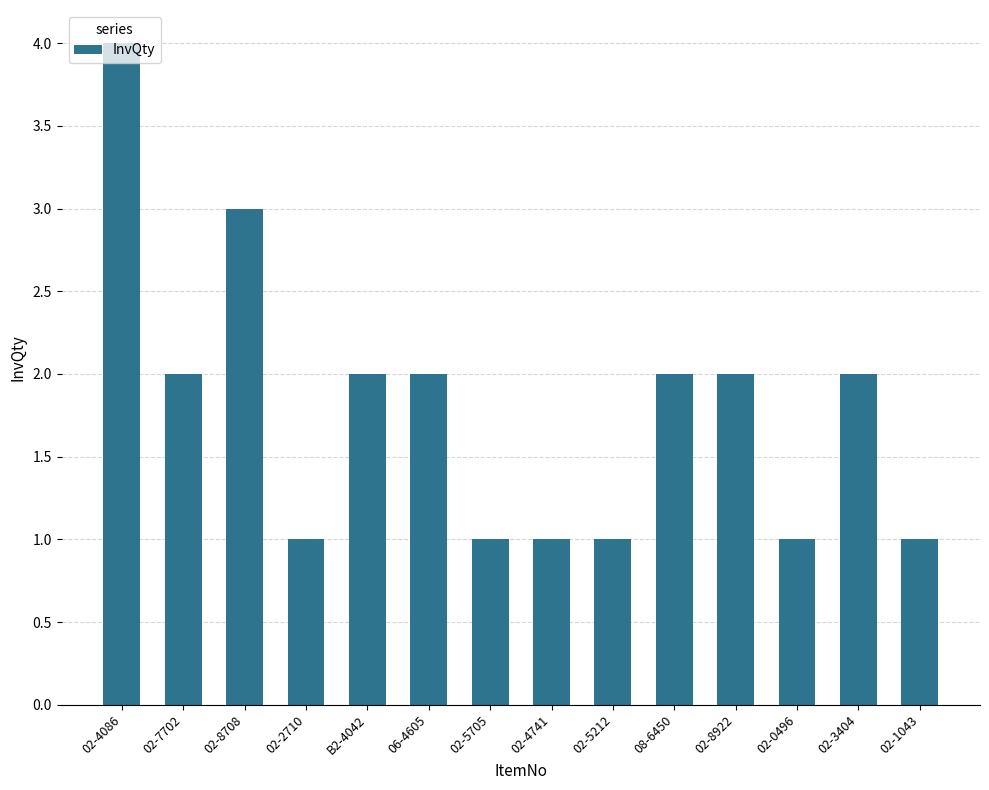

Count the number of data series in this chart.

1